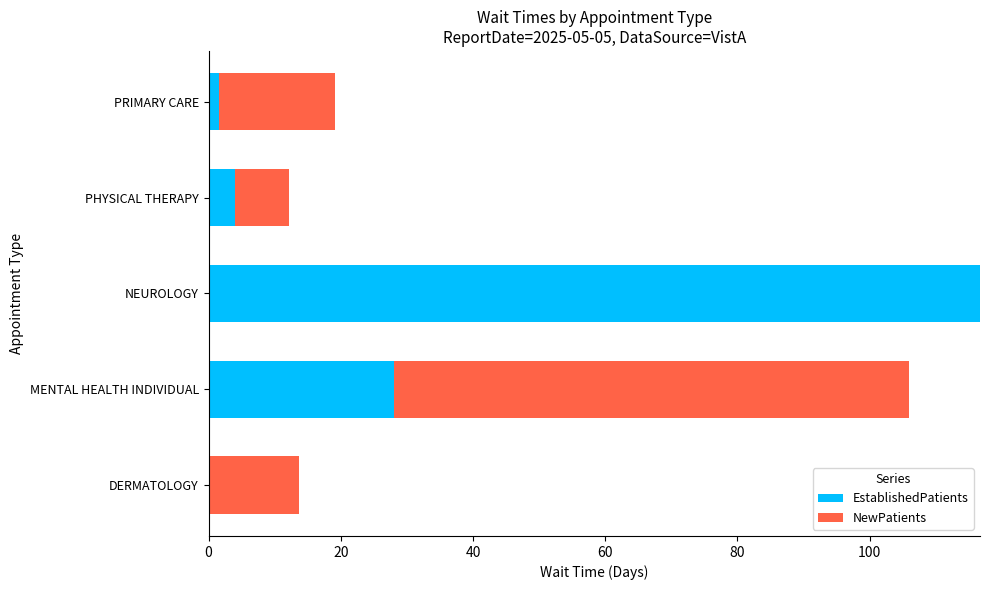

At which label is EstablishedPatients closest to 58?

MENTAL HEALTH INDIVIDUAL